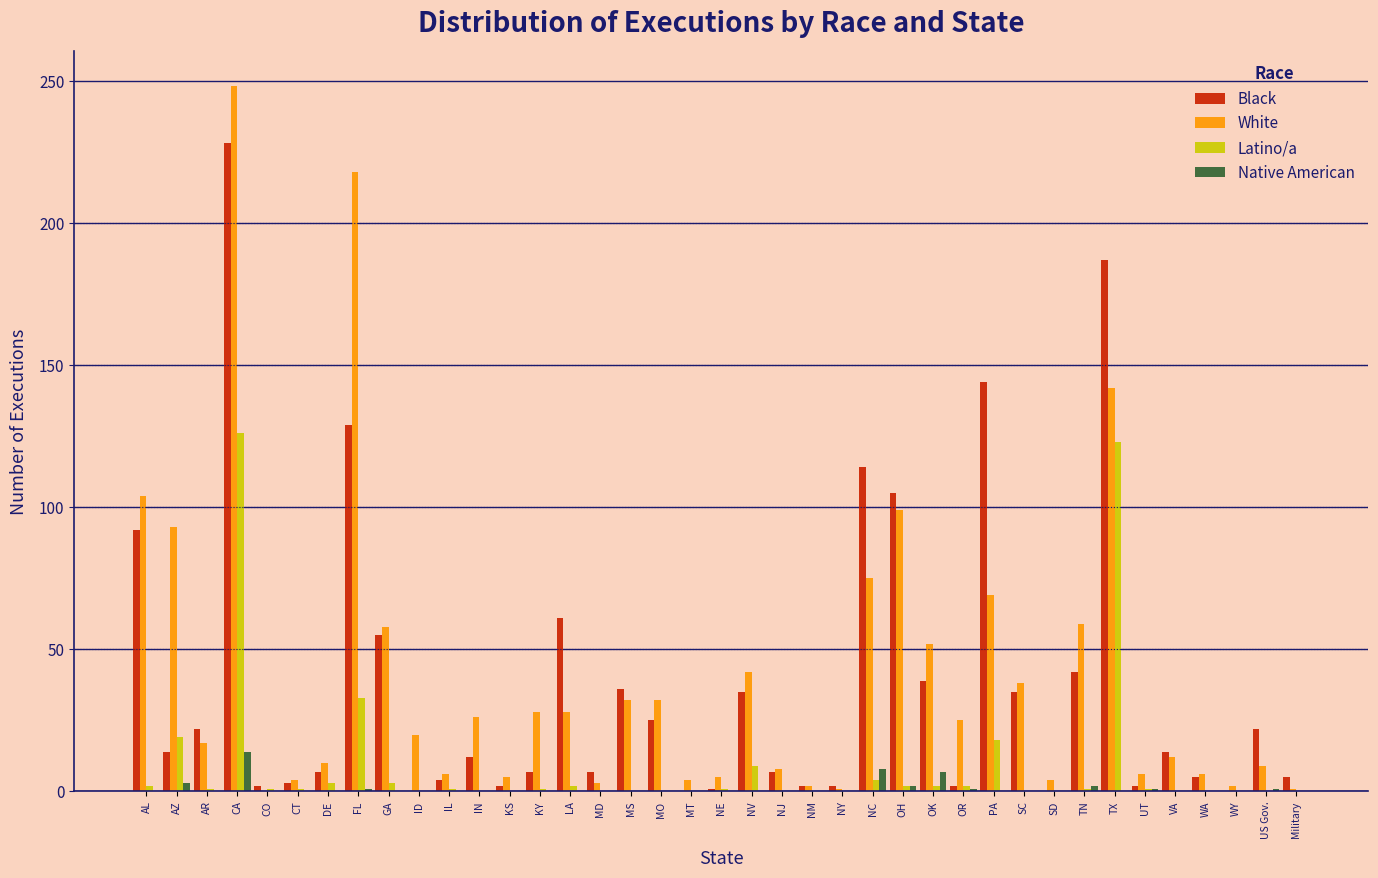

What value does the Black series have at CA?

228